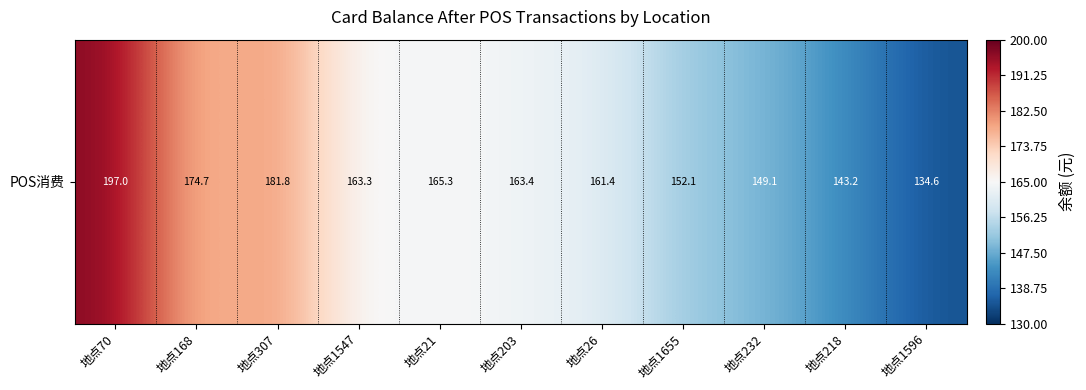

What is the smallest value displayed?

134.6